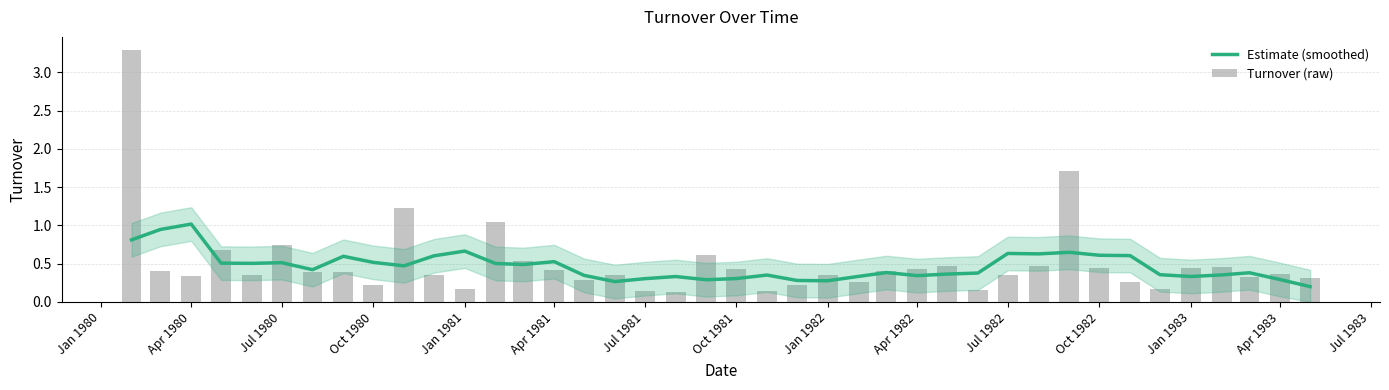

What is the difference between the maximum and second lowest values in the Estimate (smoothed) series?

0.8